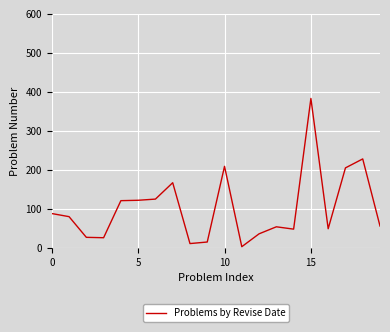

What is the greatest value displayed?

383